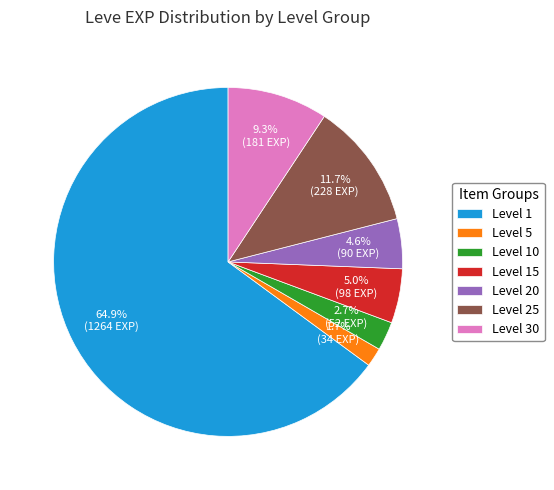

Do Level 25 and Level 30 together represent more than half of the pie?

No